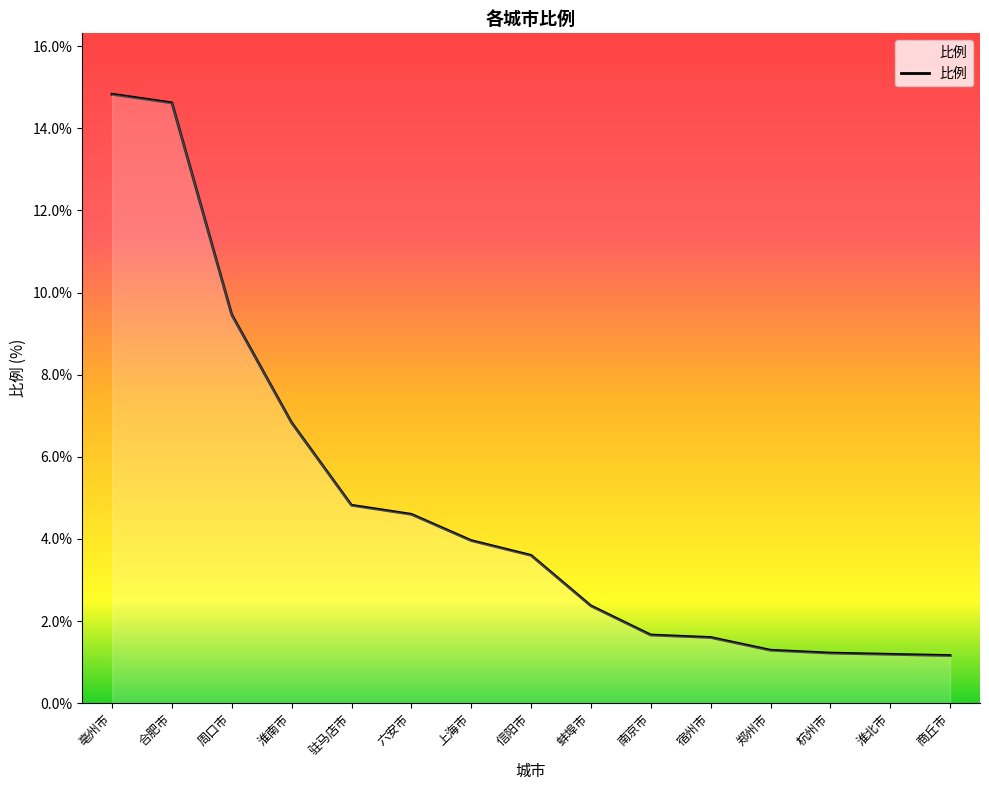

Between 杭州市 and 信阳市, which is larger?

信阳市